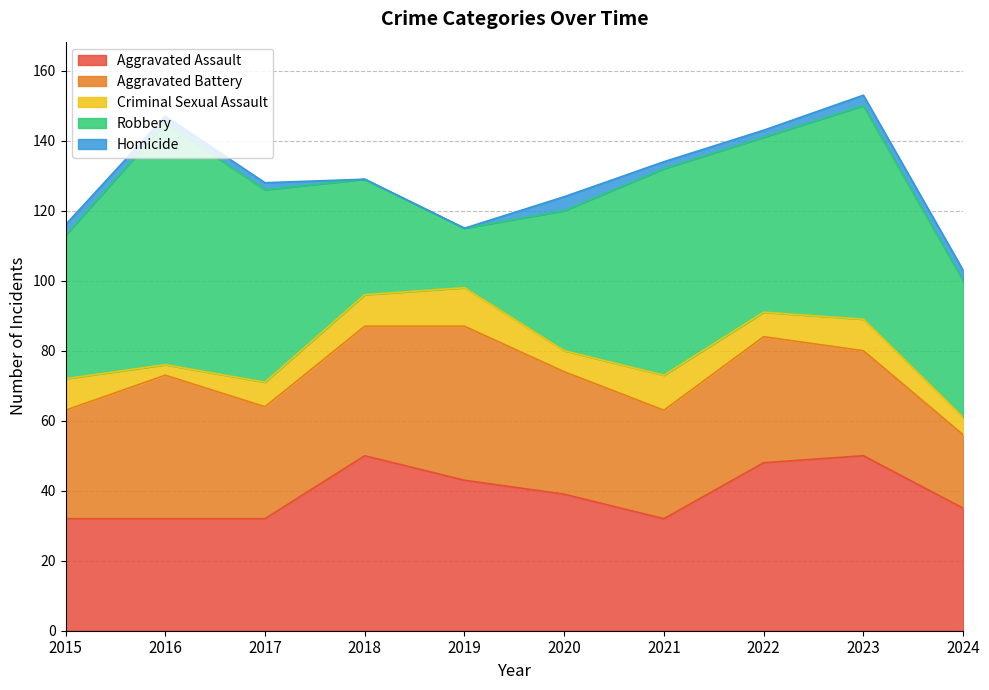

What is the difference between the maximum and second lowest values in the Homicide series?

4